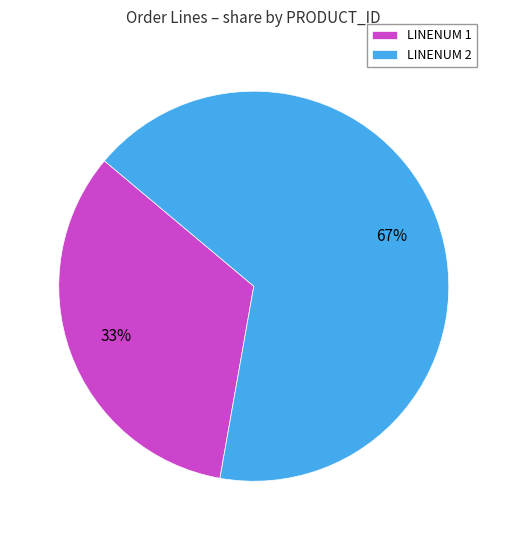

To the nearest percent, what portion does LINENUM 1 represent?

33%